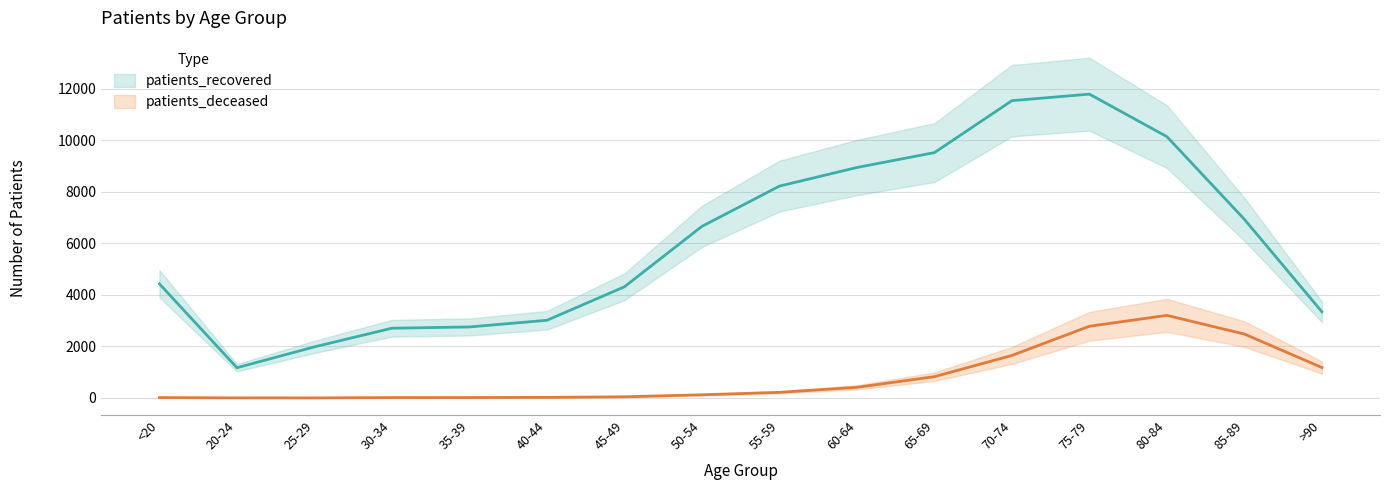

At how many categories does at least one series exceed 11231?

2